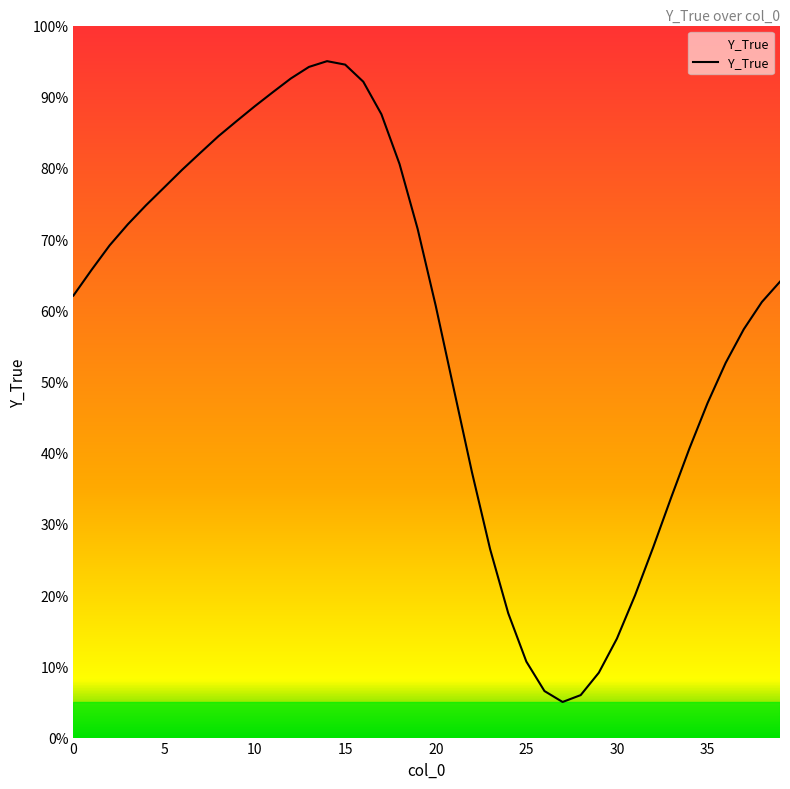

What is the difference between the maximum and minimum values?

90.0